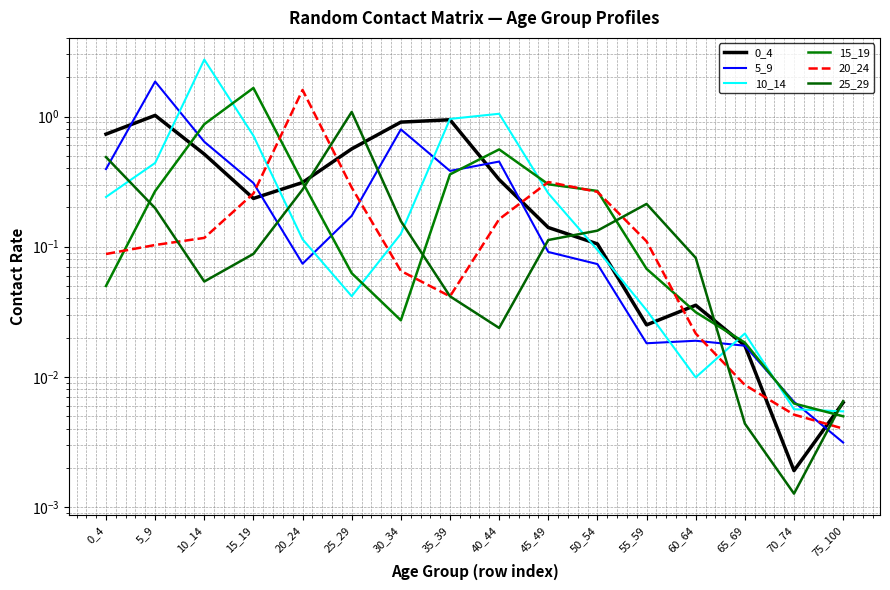

Reading left to right, extract all data points from this chart.

0_4: 0_4=0.7	5_9=1.0	10_14=0.5	15_19=0.2	20_24=0.3	25_29=0.6	30_34=0.9	35_39=0.9	40_44=0.3	45_49=0.1	50_54=0.1	55_59=0.0	60_64=0.0	65_69=0.0	70_74=0.0	75_100=0.0
5_9: 0_4=0.4	5_9=1.9	10_14=0.6	15_19=0.3	20_24=0.1	25_29=0.2	30_34=0.8	35_39=0.4	40_44=0.5	45_49=0.1	50_54=0.1	55_59=0.0	60_64=0.0	65_69=0.0	70_74=0.0	75_100=0.0
10_14: 0_4=0.2	5_9=0.4	10_14=2.7	15_19=0.7	20_24=0.1	25_29=0.0	30_34=0.1	35_39=1.0	40_44=1.0	45_49=0.3	50_54=0.1	55_59=0.0	60_64=0.0	65_69=0.0	70_74=0.0	75_100=0.0
15_19: 0_4=0.0	5_9=0.3	10_14=0.9	15_19=1.7	20_24=0.3	25_29=0.1	30_34=0.0	35_39=0.4	40_44=0.6	45_49=0.3	50_54=0.3	55_59=0.1	60_64=0.0	65_69=0.0	70_74=0.0	75_100=0.0
20_24: 0_4=0.1	5_9=0.1	10_14=0.1	15_19=0.3	20_24=1.6	25_29=0.3	30_34=0.1	35_39=0.0	40_44=0.2	45_49=0.3	50_54=0.3	55_59=0.1	60_64=0.0	65_69=0.0	70_74=0.0	75_100=0.0
25_29: 0_4=0.5	5_9=0.2	10_14=0.1	15_19=0.1	20_24=0.3	25_29=1.1	30_34=0.2	35_39=0.0	40_44=0.0	45_49=0.1	50_54=0.1	55_59=0.2	60_64=0.1	65_69=0.0	70_74=0.0	75_100=0.0